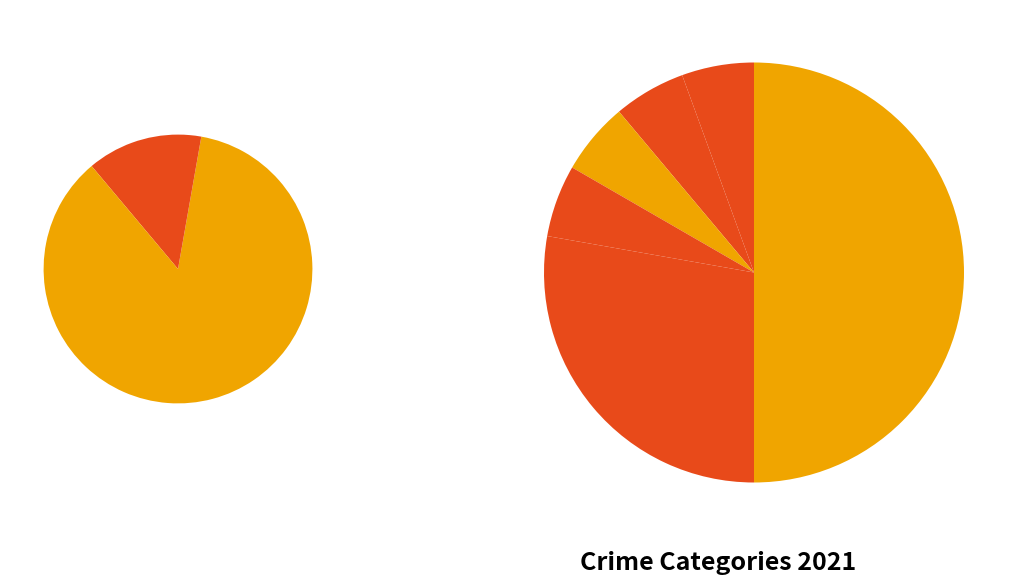

True or false: Homicide accounts for 6% of the total.

True